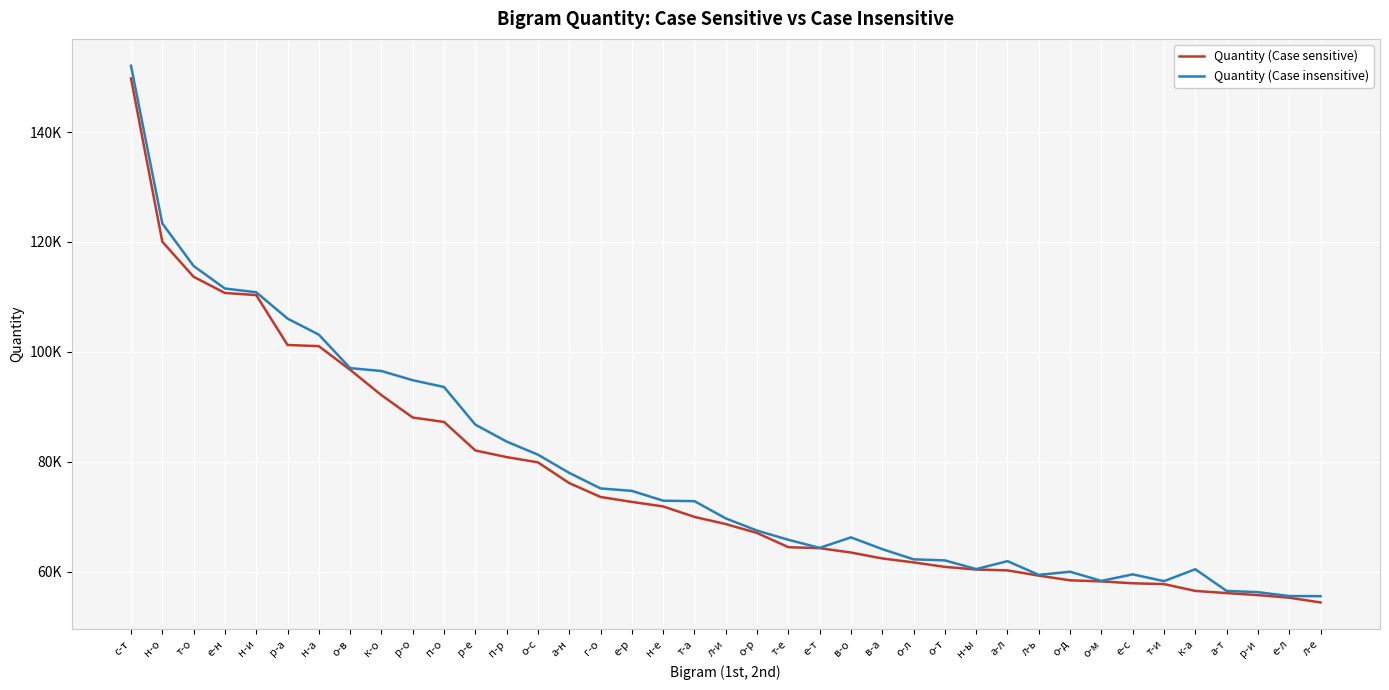

At how many categories does at least one series exceed 116693?

2